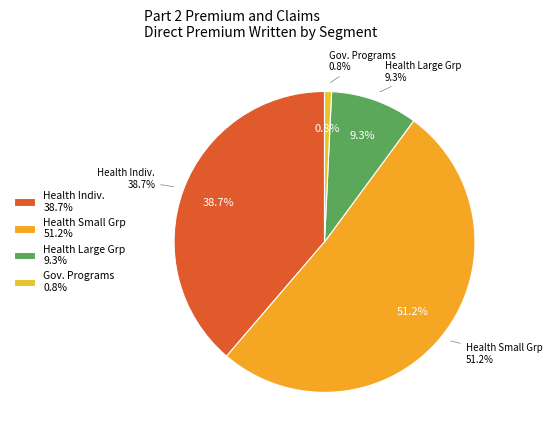

Count the number of slices in the pie.

4